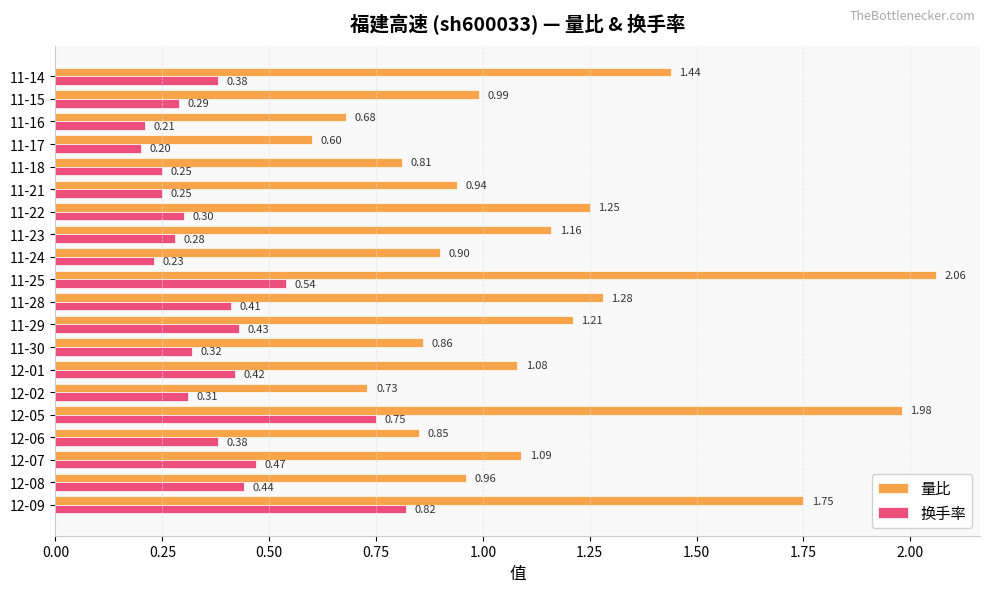

Is the value of 换手率 at 12-07 greater than the value of 量比 at 11-17?

No